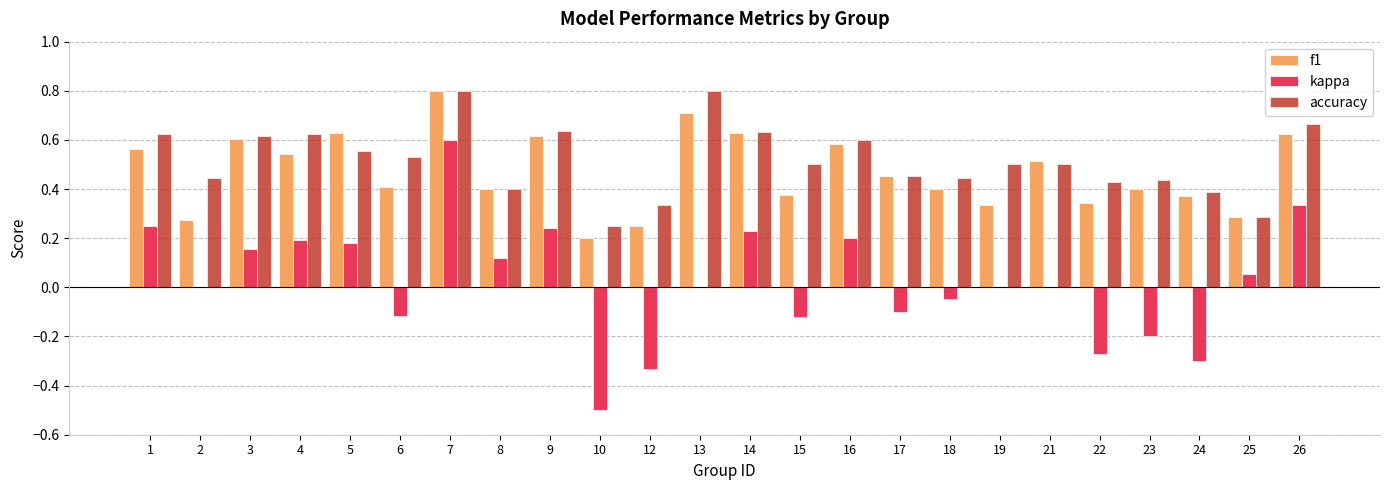

Does the chart contain stacked bars?

No